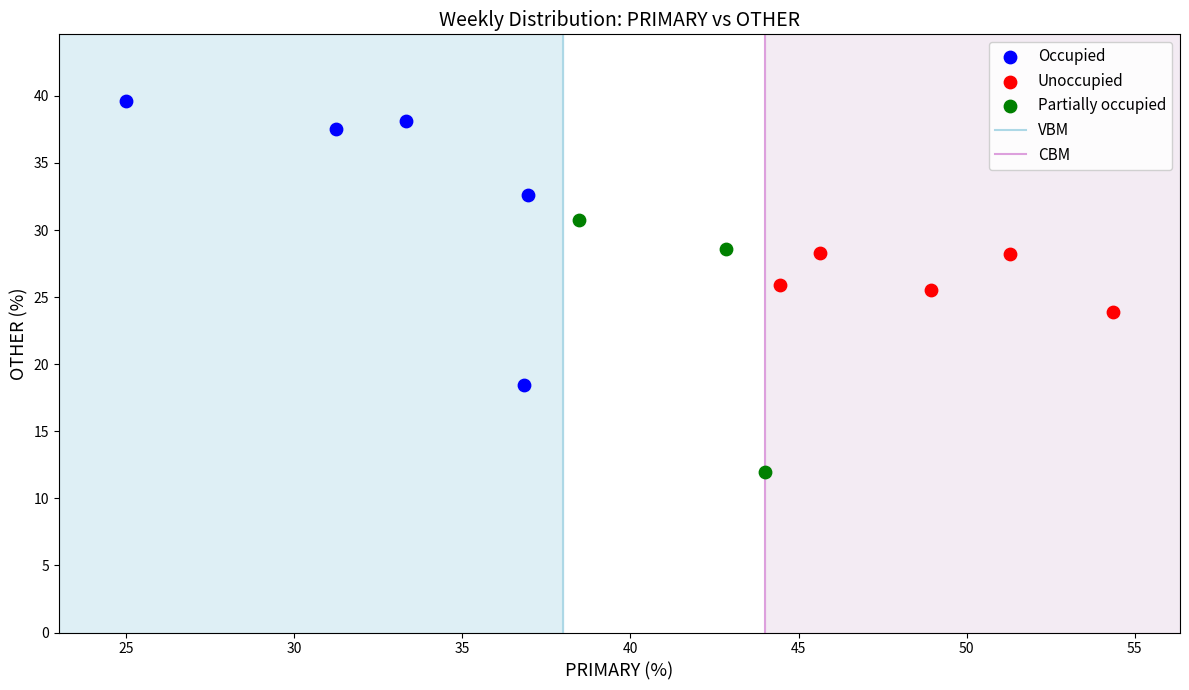

Which series contains the lowest Y value?

Partially occupied